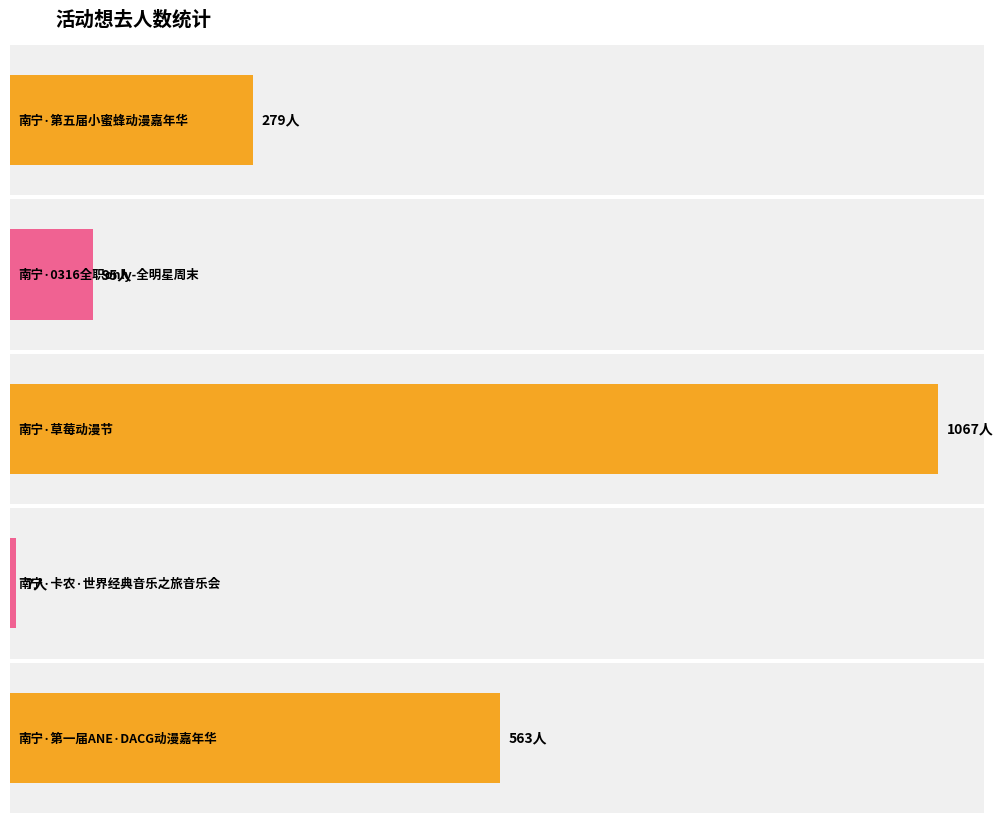

What is the value of the 3rd bar from the left?

1067